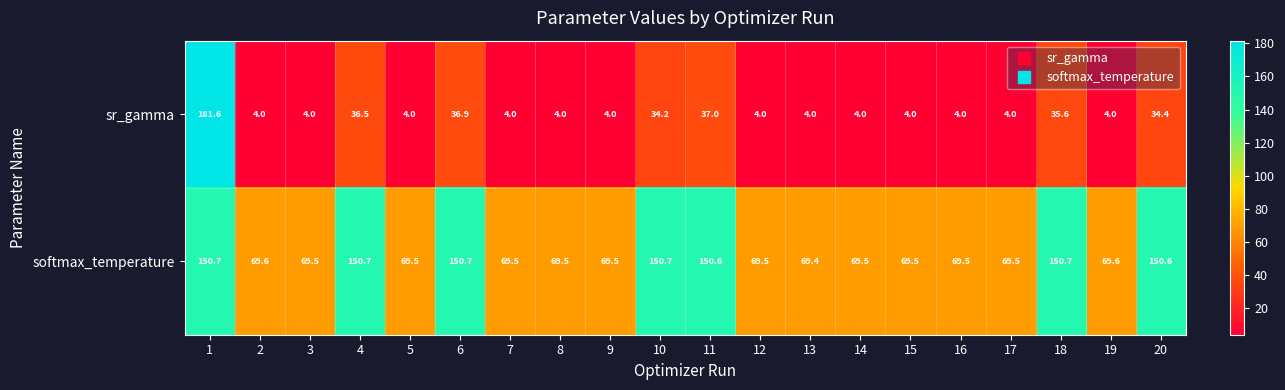

What is the lowest value of the softmax_temperature series?

69.4